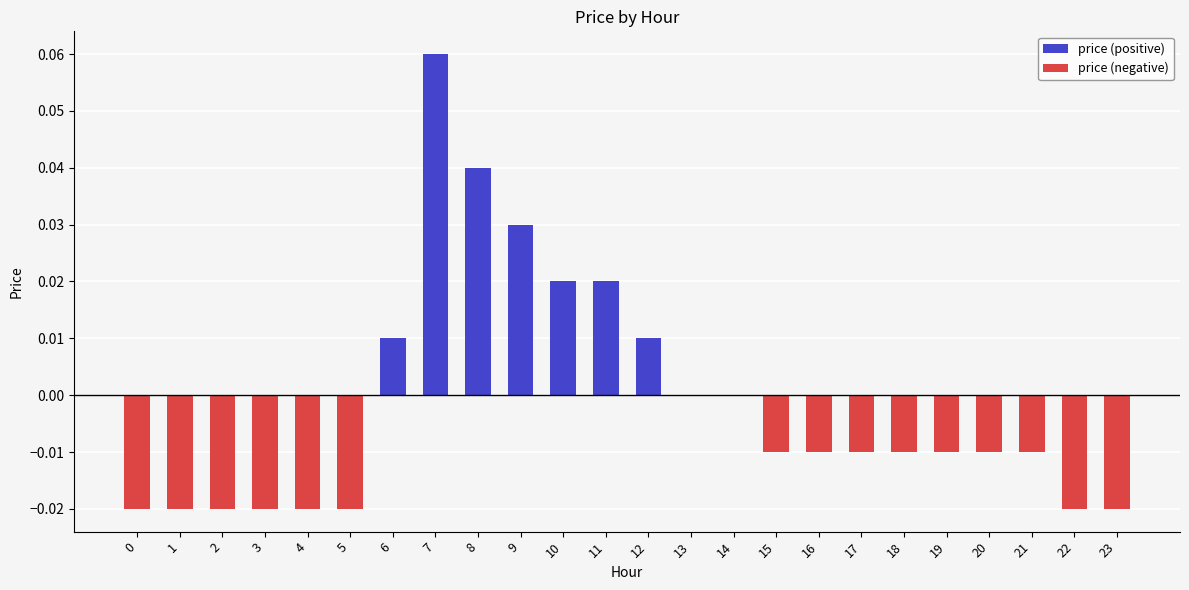

The chart shows a value of -0.0 at 4. True or false?

True